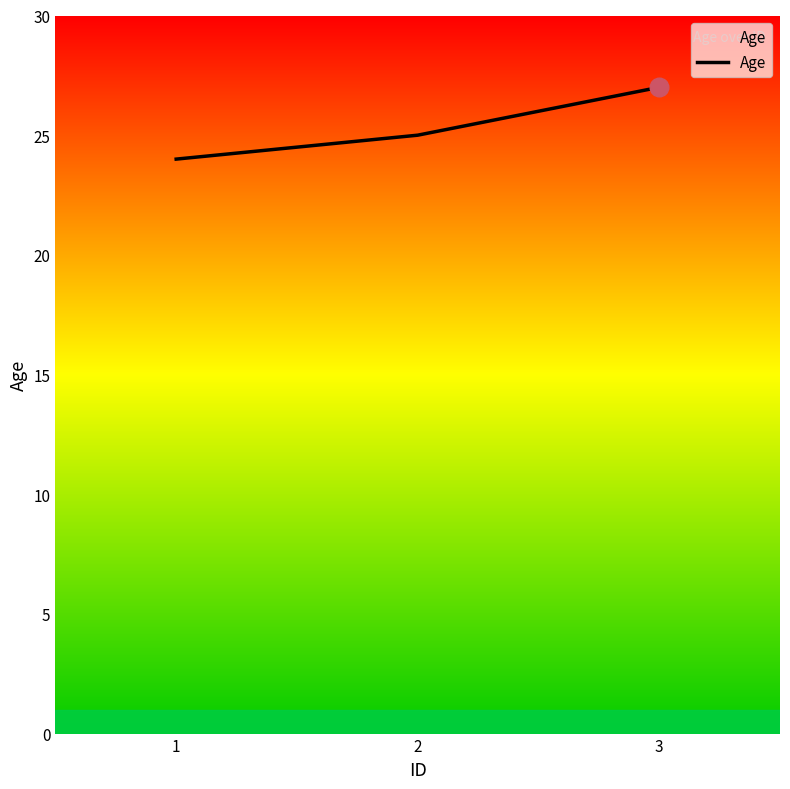

What is the change in value from 1 to 3?

+3